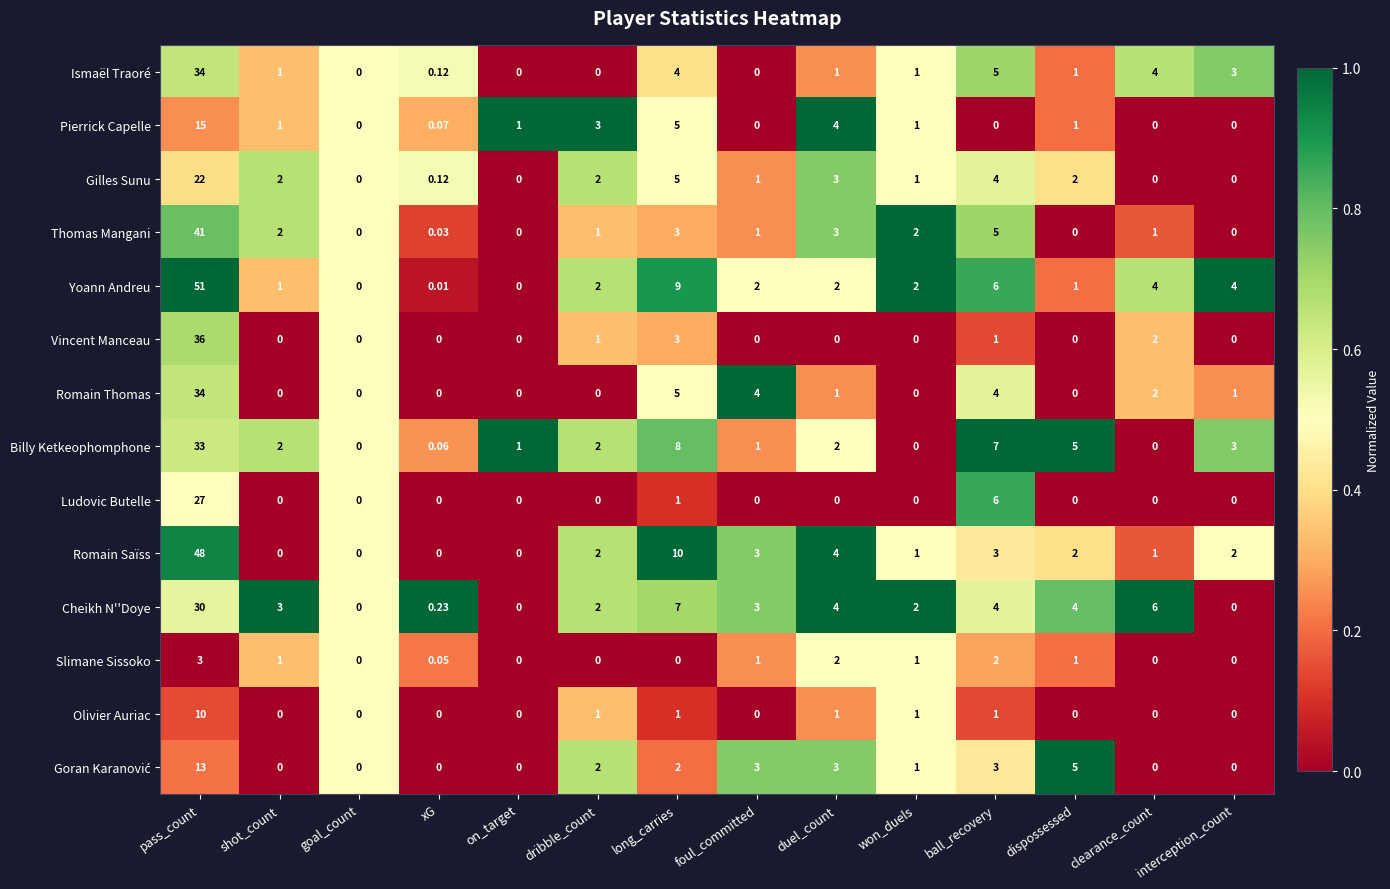

At which category does the chart reach its peak across all series?

pass_count